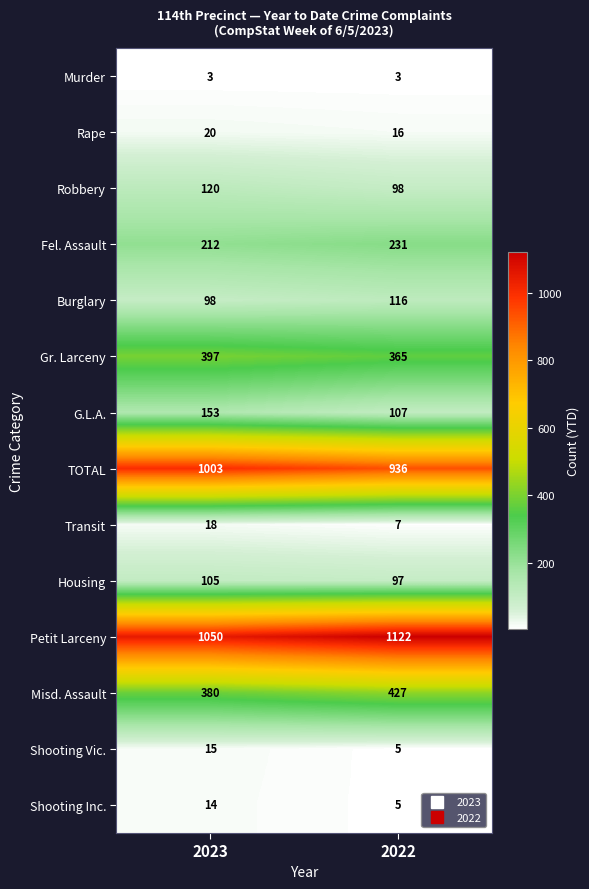

What is the total value across all series at 2022?

3535